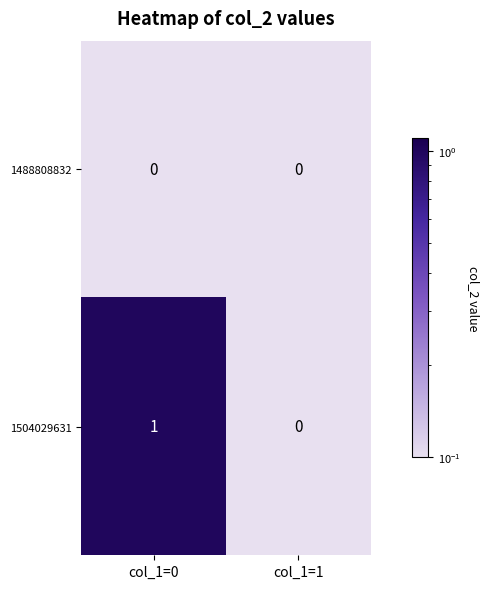

Which series has the largest total across all categories?

1504029631